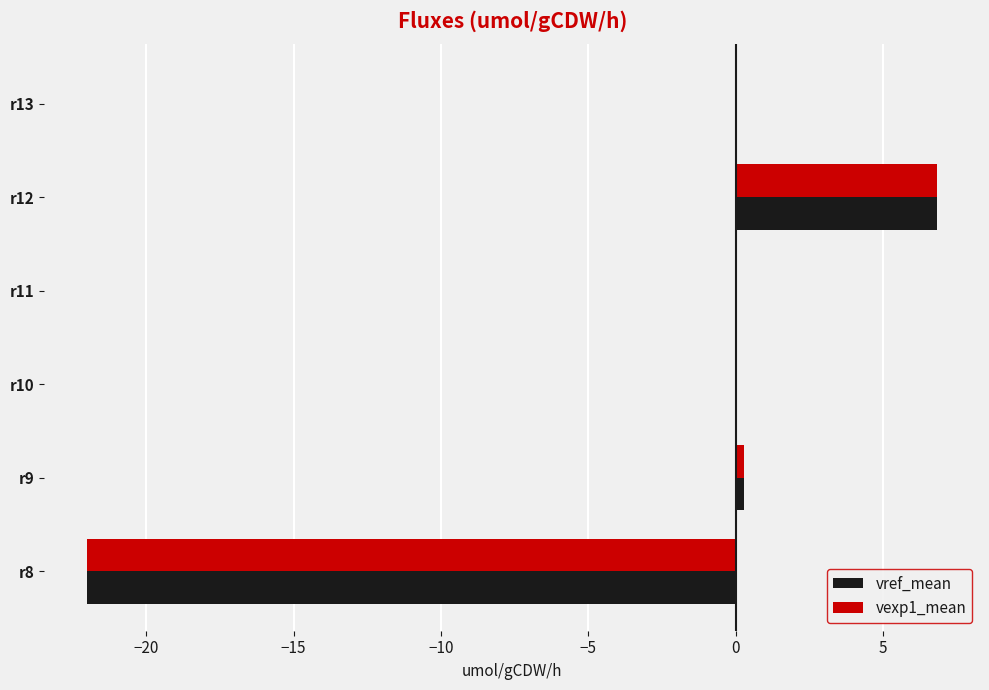

What is the average value of the vref_mean series?

-2.5